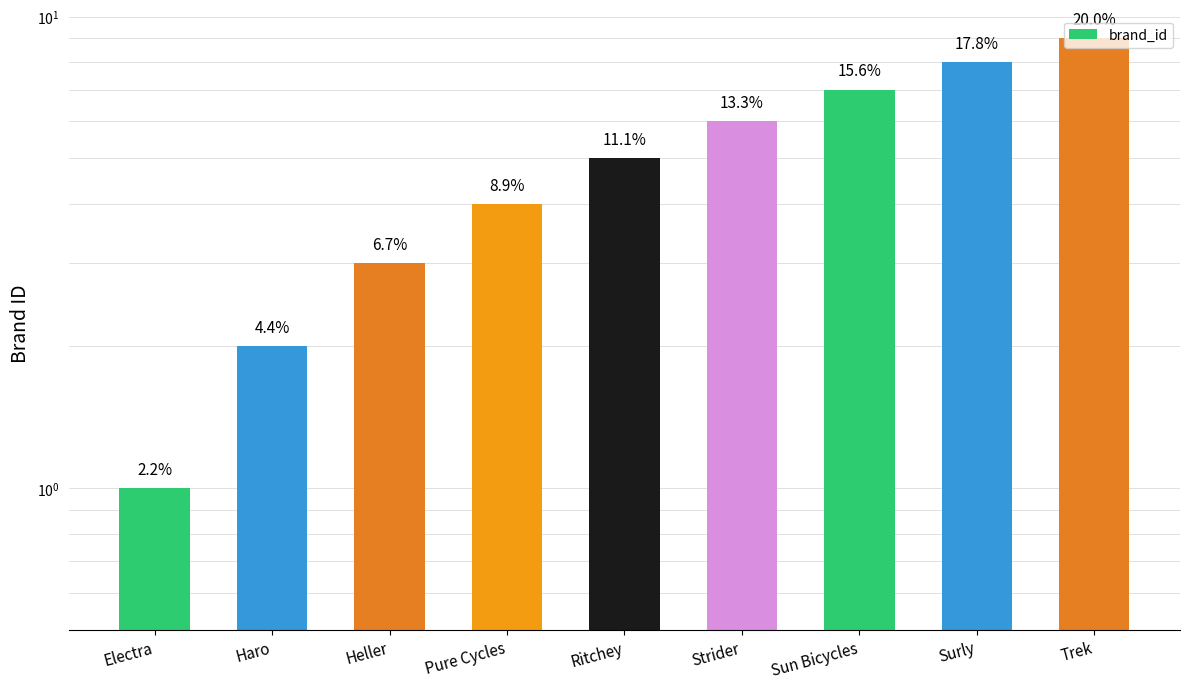

What is the label of the 3rd bar from the right?

Sun Bicycles